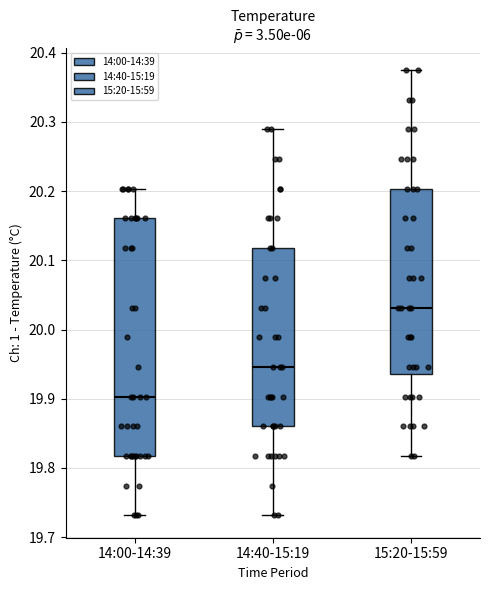

Which box's median line is the highest?

15:20-15:59